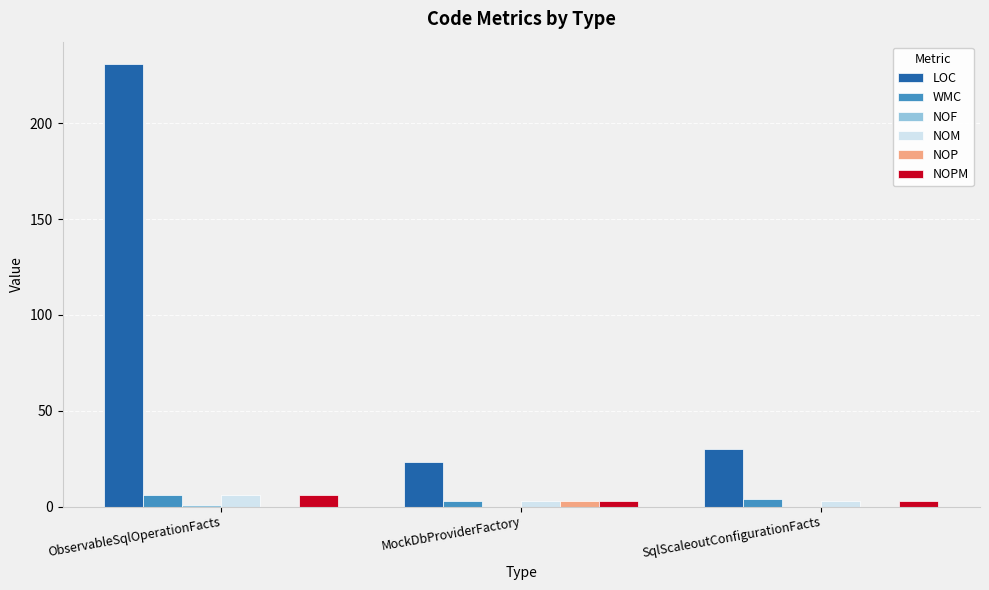

Is the value of WMC at SqlScaleoutConfigurationFacts greater than the value of LOC at ObservableSqlOperationFacts?

No